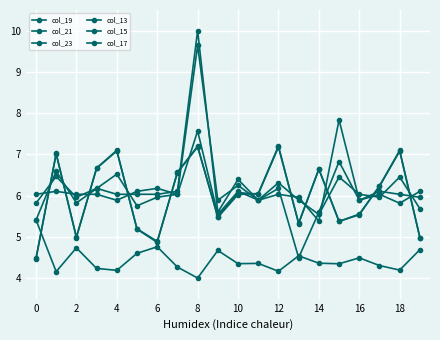

What is the difference between the maximum and minimum values in the col_19 series?

2.7